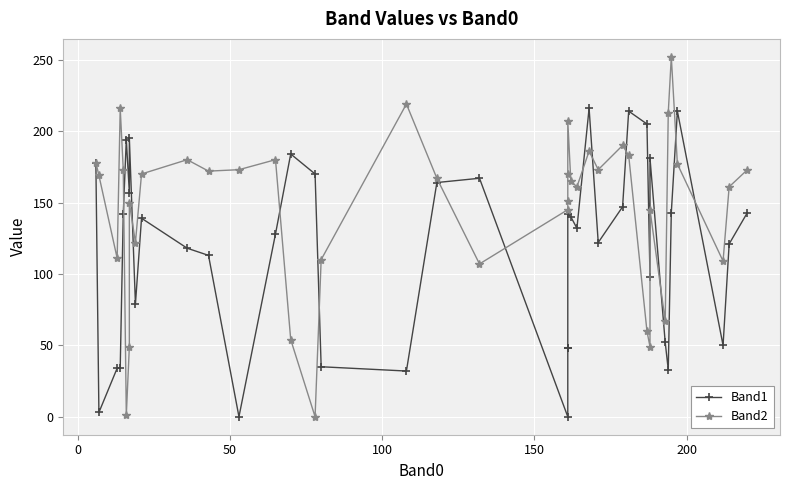

Which series ends up on top after the final intersection of Band1 and Band2?

Band2